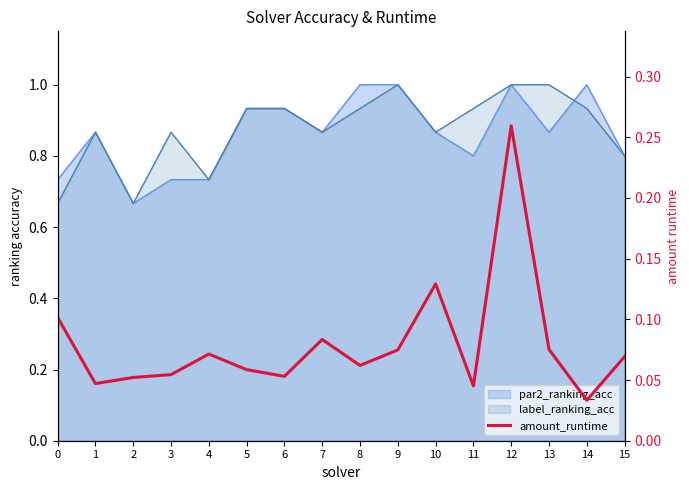

How many interior local peaks (higher than both neighbors) does the data have?

4